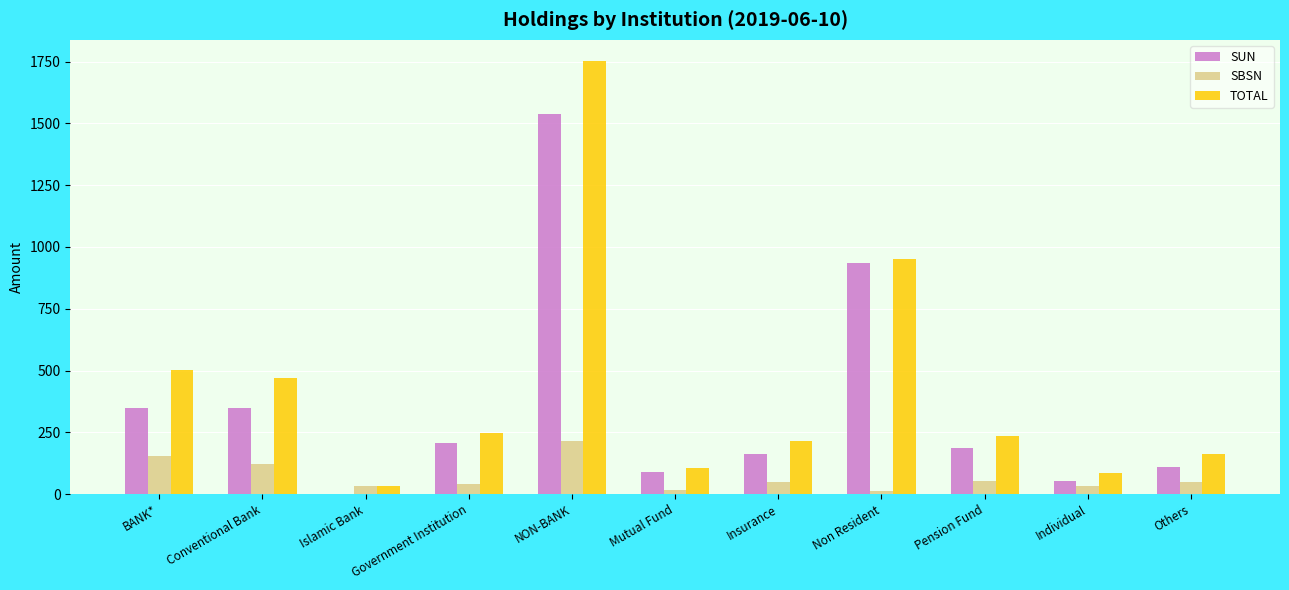

The value of SUN at BANK* is 524.4. True or false?

False